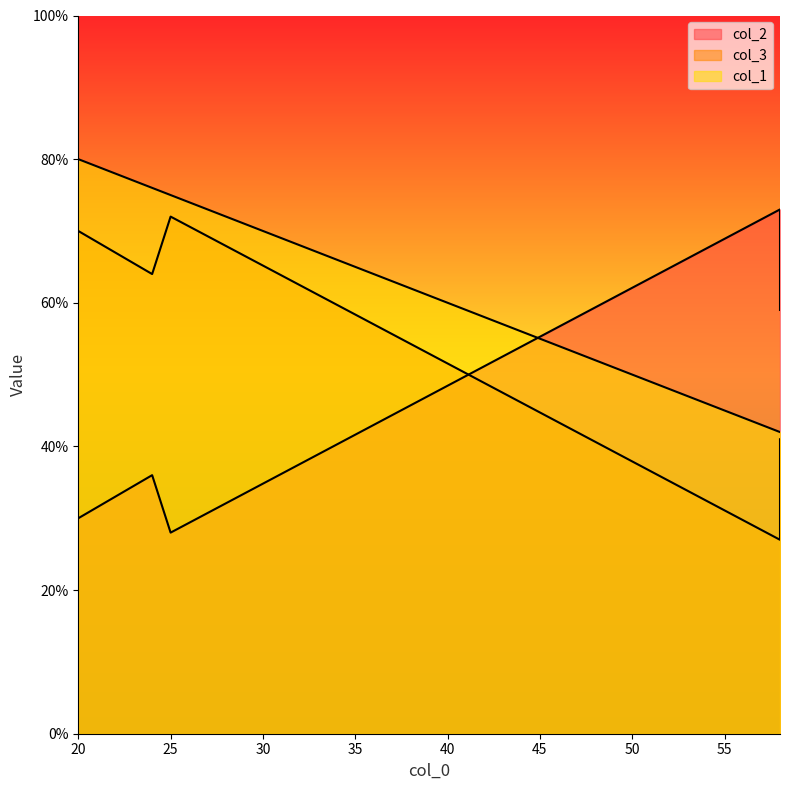

At 58, list the series in order from largest to smallest.

col_2, col_1, col_3